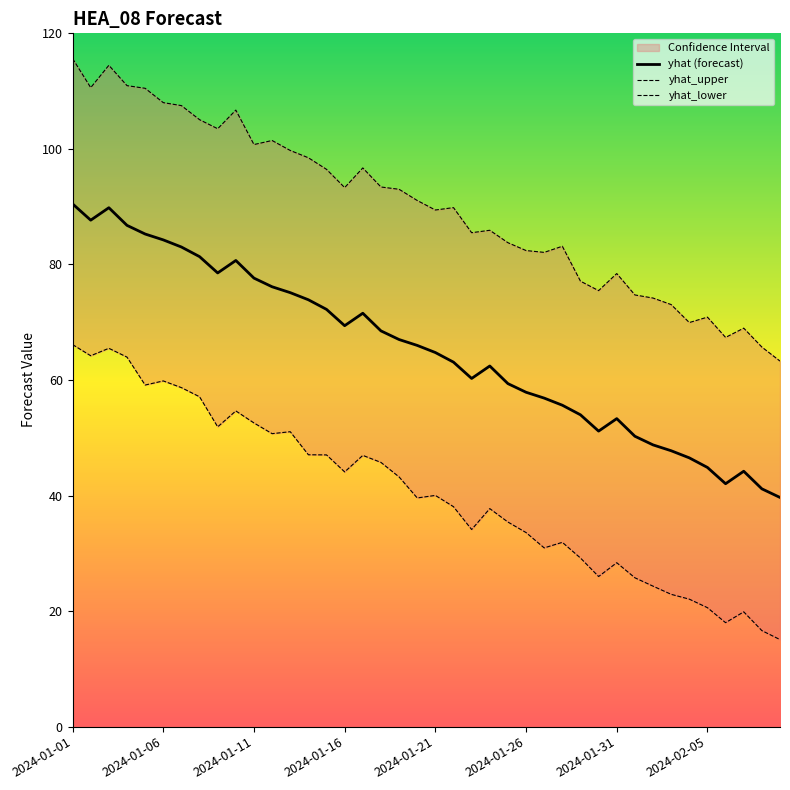

At which category does the chart reach its peak across all series?

2024-01-01